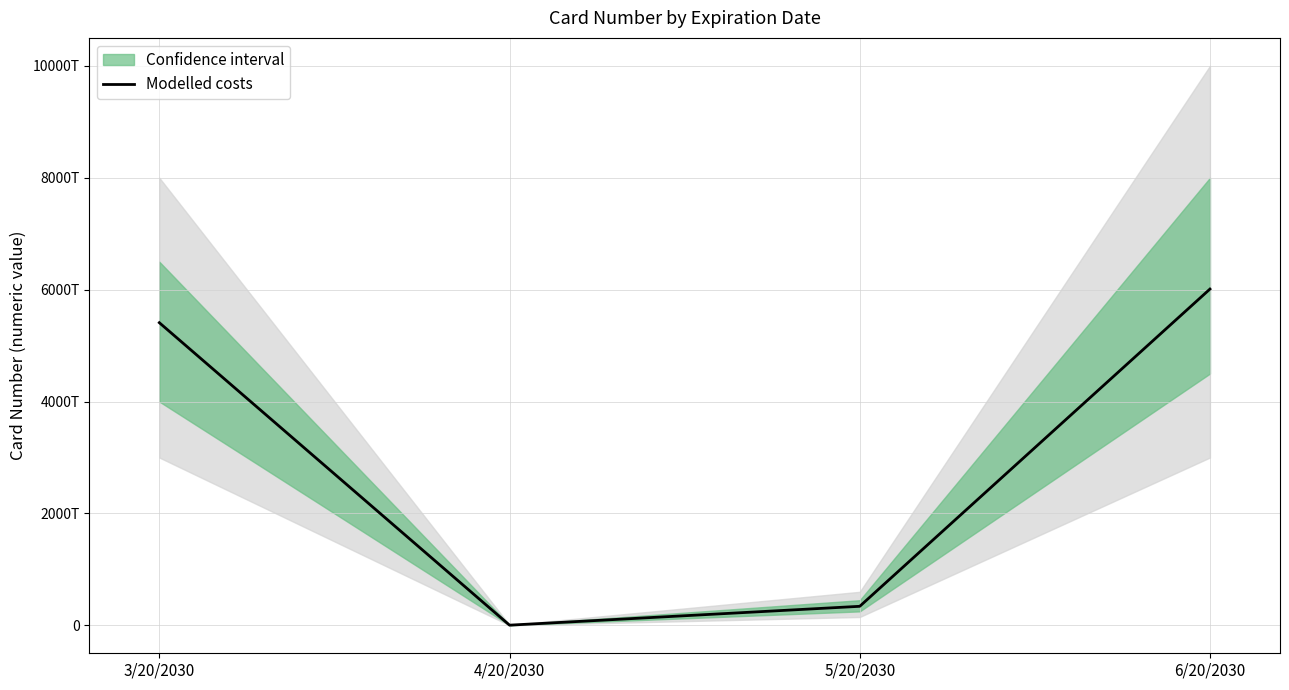

Rank the categories by value from lowest to highest.

4/20/2030, 5/20/2030, 3/20/2030, 6/20/2030